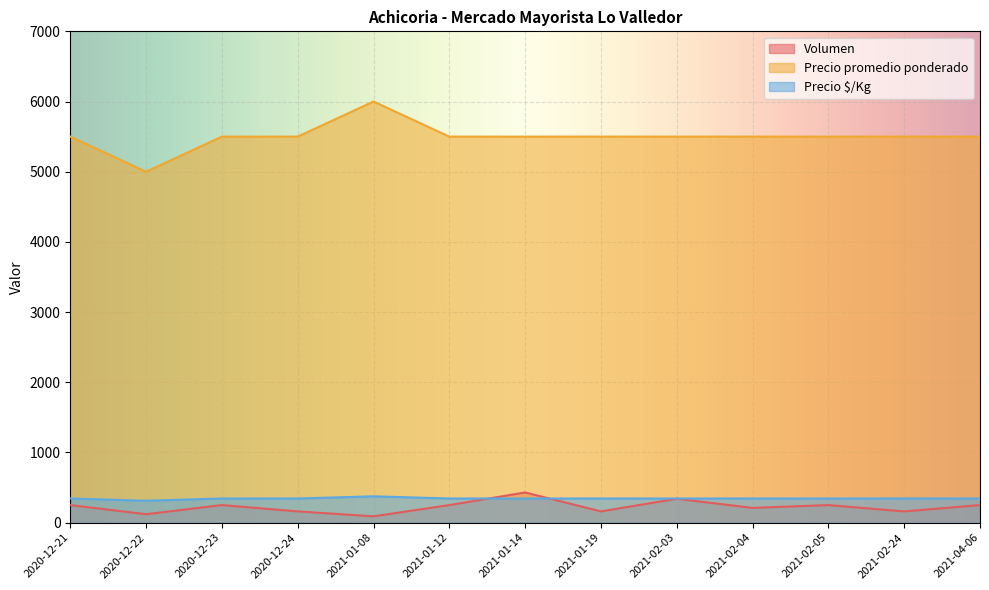

True or false: Volumen has a value of 29 at 2020-12-22.

False